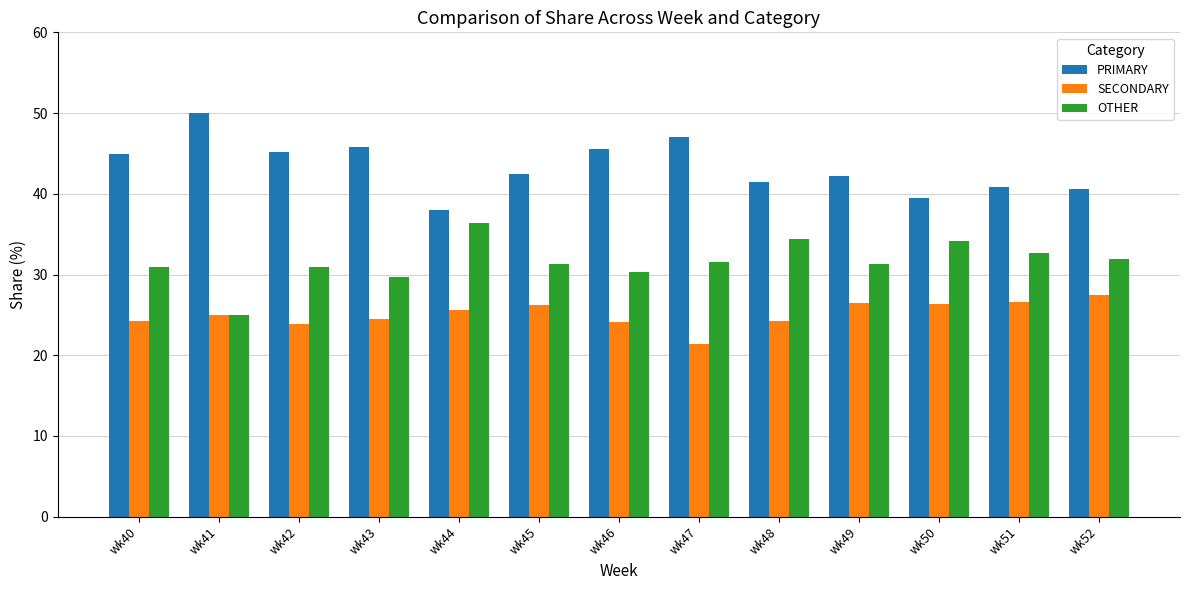

Count the number of data series in this chart.

3